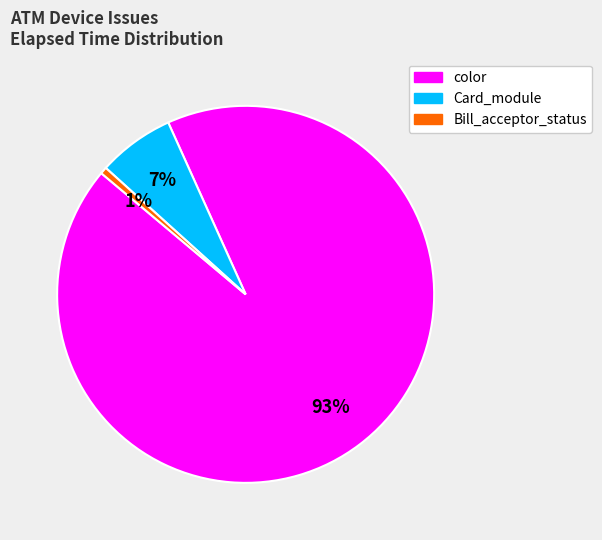

To the nearest percent, what is the average slice percentage?

33%